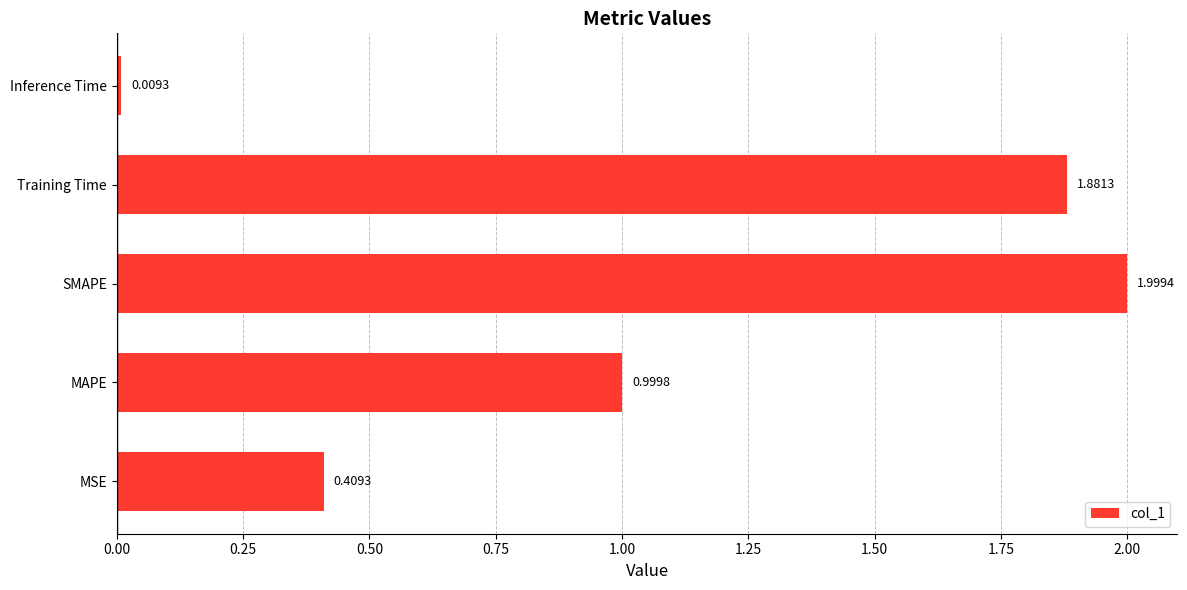

Which category has the lowest value across all series?

Inference Time